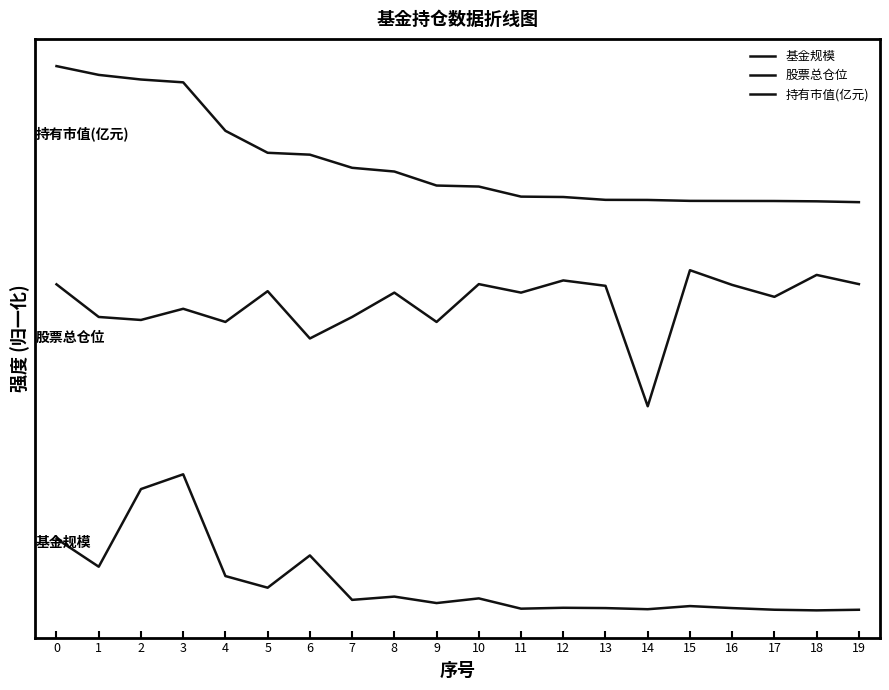

Which series has the largest total across all categories?

持有市值(亿元)